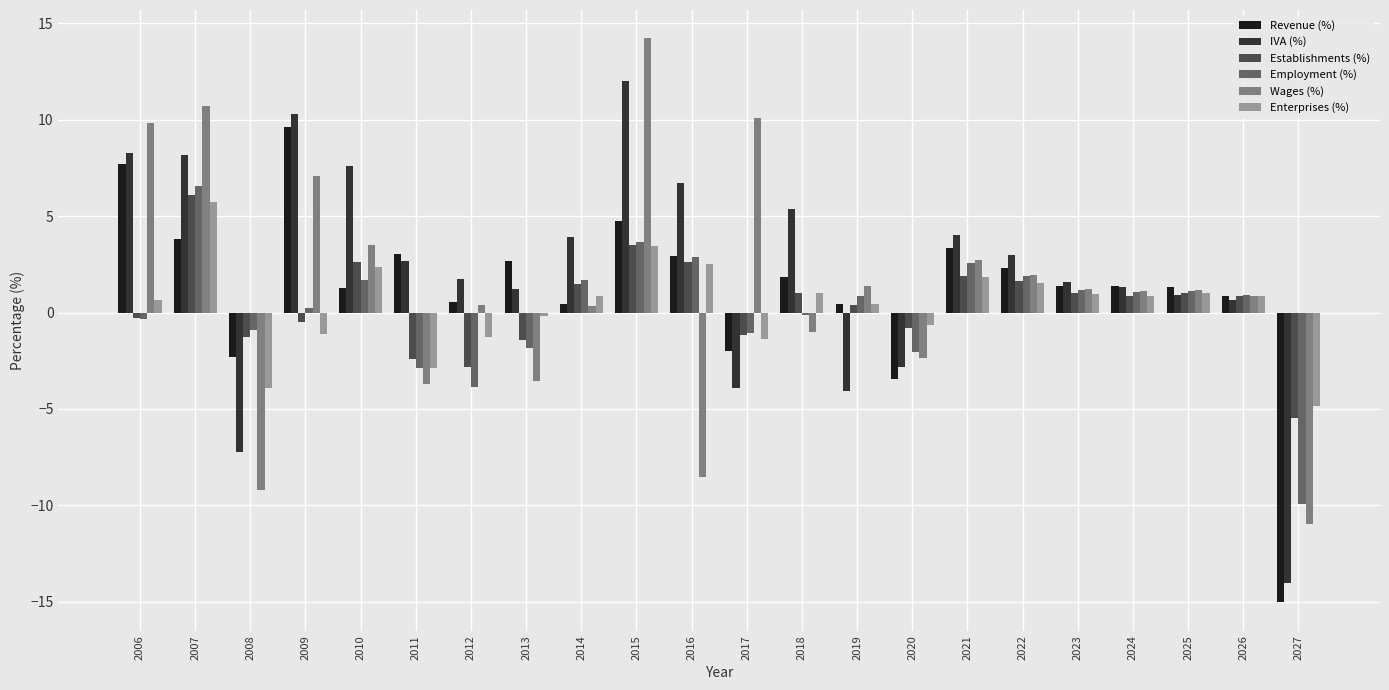

What is the difference between the second highest and second lowest values in the Wages (%) series?

19.9